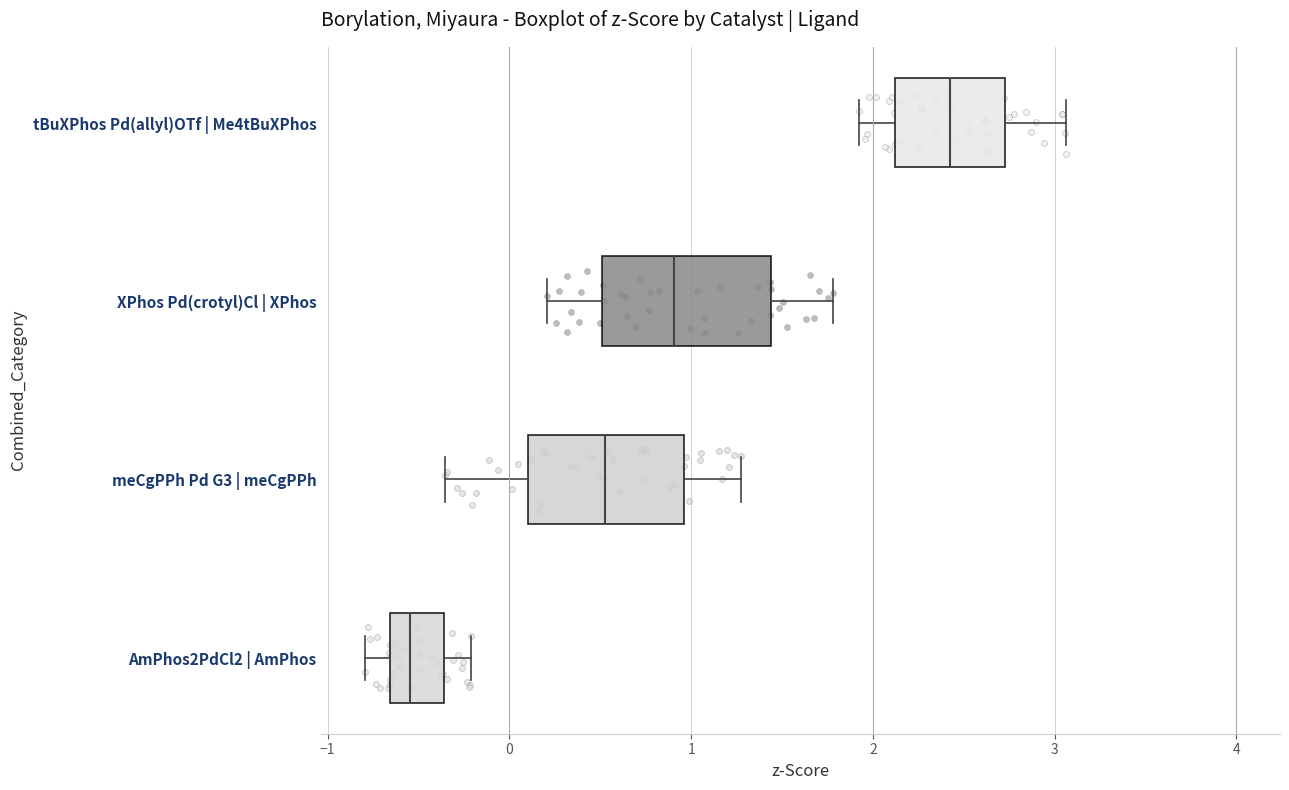

Where is the left edge of the box for tBuXPhos Pd(allyl)OTf | Me4tBuXPhos on the x-axis? The values are not printed on the chart, so give them approximately, as read against the axis.

2.1